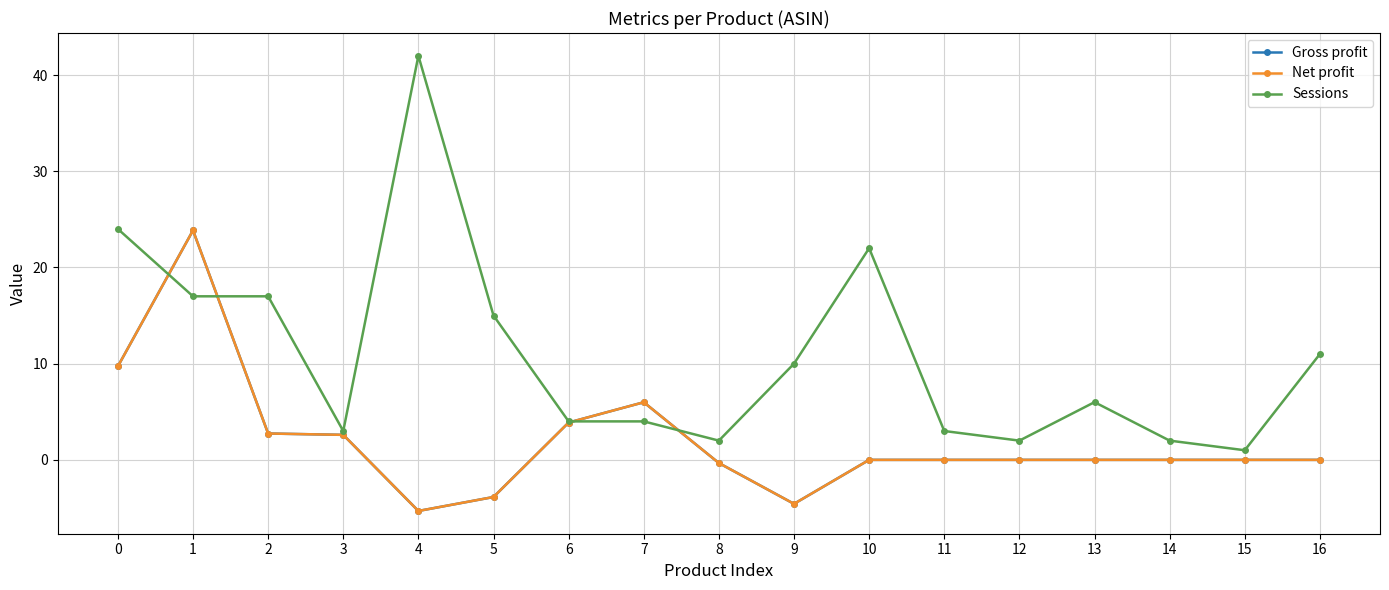

True or false: Sessions and Gross profit cross at least once.

True